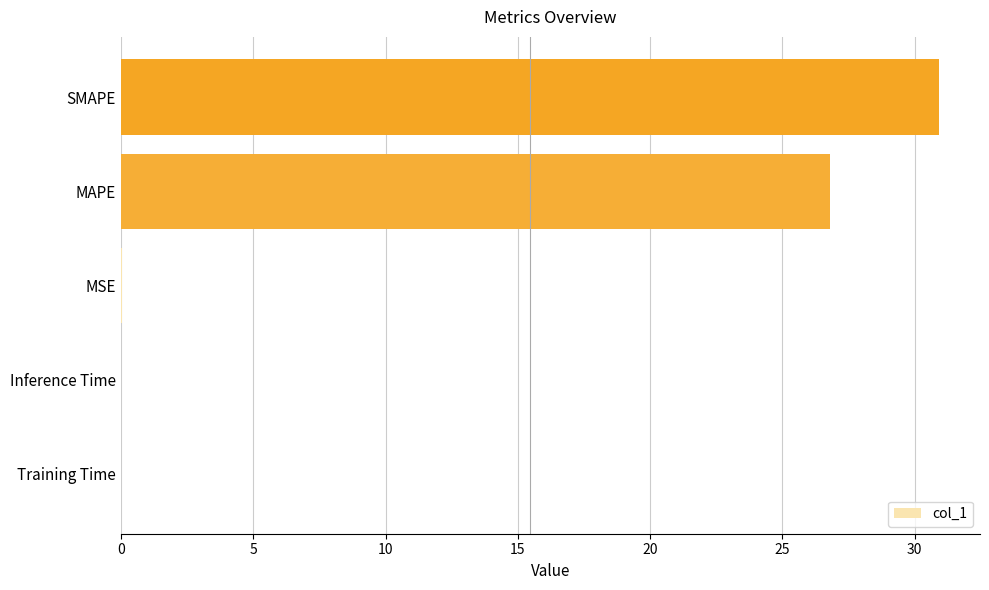

Does the chart contain stacked bars?

No